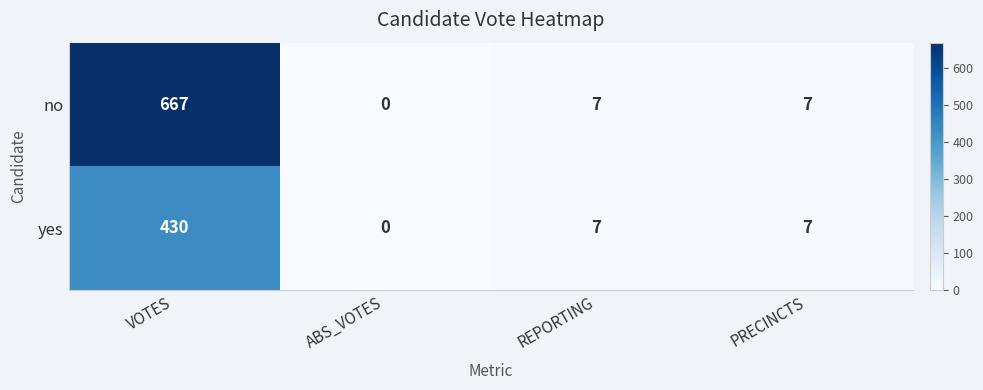

Where does the yes series first go above 7?

VOTES